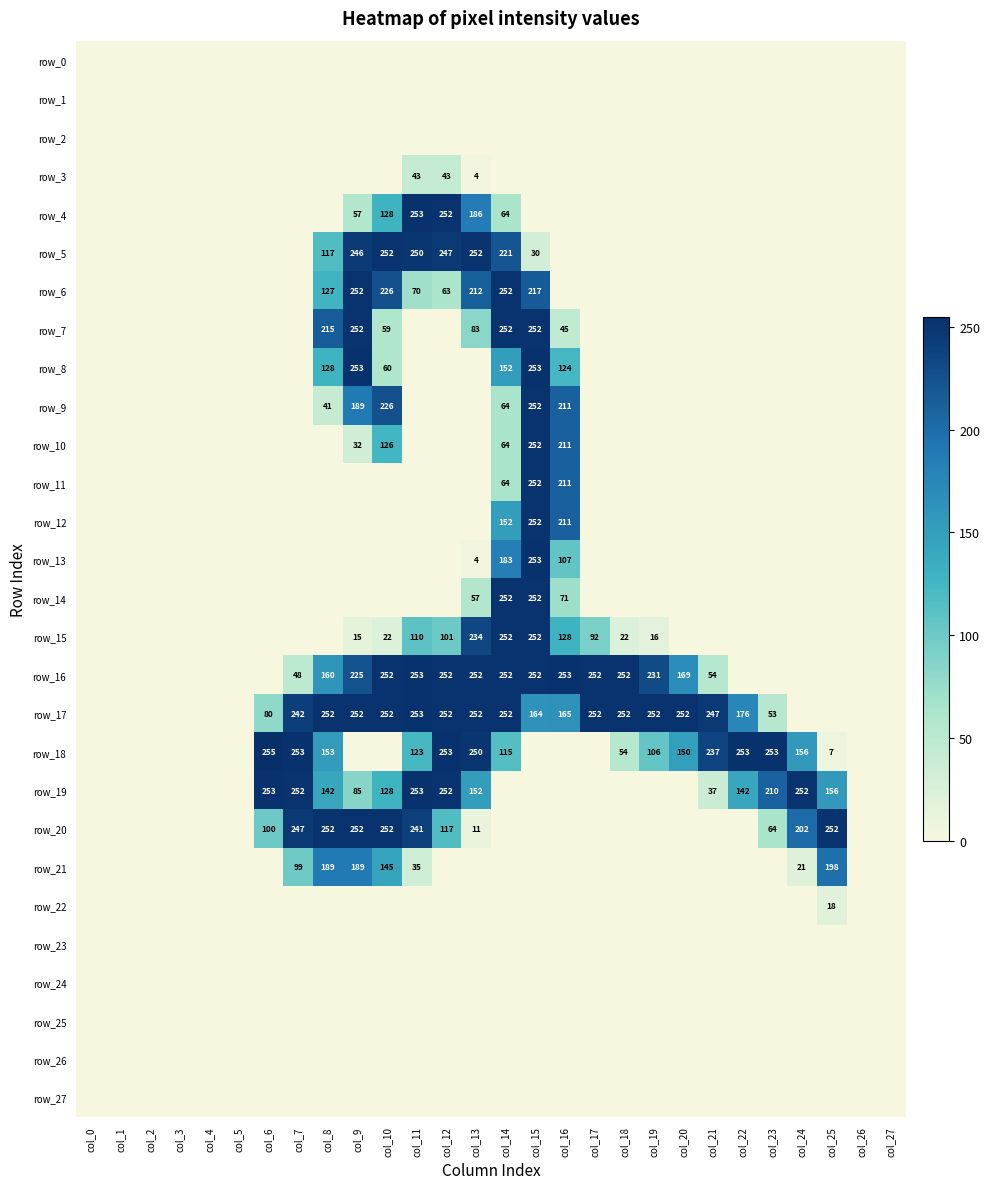

Reading left to right, list all the values displayed in this chart.

row_0: col_0=0	col_1=0	col_2=0	col_3=0	col_4=0	col_5=0	col_6=0	col_7=0	col_8=0	col_9=0	col_10=0	col_11=0	col_12=0	col_13=0	col_14=0	col_15=0	col_16=0	col_17=0	col_18=0	col_19=0	col_20=0	col_21=0	col_22=0	col_23=0	col_24=0	col_25=0	col_26=0	col_27=0
row_1: col_0=0	col_1=0	col_2=0	col_3=0	col_4=0	col_5=0	col_6=0	col_7=0	col_8=0	col_9=0	col_10=0	col_11=0	col_12=0	col_13=0	col_14=0	col_15=0	col_16=0	col_17=0	col_18=0	col_19=0	col_20=0	col_21=0	col_22=0	col_23=0	col_24=0	col_25=0	col_26=0	col_27=0
row_2: col_0=0	col_1=0	col_2=0	col_3=0	col_4=0	col_5=0	col_6=0	col_7=0	col_8=0	col_9=0	col_10=0	col_11=0	col_12=0	col_13=0	col_14=0	col_15=0	col_16=0	col_17=0	col_18=0	col_19=0	col_20=0	col_21=0	col_22=0	col_23=0	col_24=0	col_25=0	col_26=0	col_27=0
row_3: col_0=0	col_1=0	col_2=0	col_3=0	col_4=0	col_5=0	col_6=0	col_7=0	col_8=0	col_9=0	col_10=0	col_11=43	col_12=43	col_13=4	col_14=0	col_15=0	col_16=0	col_17=0	col_18=0	col_19=0	col_20=0	col_21=0	col_22=0	col_23=0	col_24=0	col_25=0	col_26=0	col_27=0
row_4: col_0=0	col_1=0	col_2=0	col_3=0	col_4=0	col_5=0	col_6=0	col_7=0	col_8=0	col_9=57	col_10=128	col_11=253	col_12=252	col_13=186	col_14=64	col_15=0	col_16=0	col_17=0	col_18=0	col_19=0	col_20=0	col_21=0	col_22=0	col_23=0	col_24=0	col_25=0	col_26=0	col_27=0
row_5: col_0=0	col_1=0	col_2=0	col_3=0	col_4=0	col_5=0	col_6=0	col_7=0	col_8=117	col_9=246	col_10=252	col_11=250	col_12=247	col_13=252	col_14=221	col_15=30	col_16=0	col_17=0	col_18=0	col_19=0	col_20=0	col_21=0	col_22=0	col_23=0	col_24=0	col_25=0	col_26=0	col_27=0
row_6: col_0=0	col_1=0	col_2=0	col_3=0	col_4=0	col_5=0	col_6=0	col_7=0	col_8=127	col_9=252	col_10=226	col_11=70	col_12=63	col_13=212	col_14=252	col_15=217	col_16=0	col_17=0	col_18=0	col_19=0	col_20=0	col_21=0	col_22=0	col_23=0	col_24=0	col_25=0	col_26=0	col_27=0
row_7: col_0=0	col_1=0	col_2=0	col_3=0	col_4=0	col_5=0	col_6=0	col_7=0	col_8=215	col_9=252	col_10=59	col_11=0	col_12=0	col_13=83	col_14=252	col_15=252	col_16=45	col_17=0	col_18=0	col_19=0	col_20=0	col_21=0	col_22=0	col_23=0	col_24=0	col_25=0	col_26=0	col_27=0
row_8: col_0=0	col_1=0	col_2=0	col_3=0	col_4=0	col_5=0	col_6=0	col_7=0	col_8=128	col_9=253	col_10=60	col_11=0	col_12=0	col_13=0	col_14=152	col_15=253	col_16=124	col_17=0	col_18=0	col_19=0	col_20=0	col_21=0	col_22=0	col_23=0	col_24=0	col_25=0	col_26=0	col_27=0
row_9: col_0=0	col_1=0	col_2=0	col_3=0	col_4=0	col_5=0	col_6=0	col_7=0	col_8=41	col_9=189	col_10=226	col_11=0	col_12=0	col_13=0	col_14=64	col_15=252	col_16=211	col_17=0	col_18=0	col_19=0	col_20=0	col_21=0	col_22=0	col_23=0	col_24=0	col_25=0	col_26=0	col_27=0
row_10: col_0=0	col_1=0	col_2=0	col_3=0	col_4=0	col_5=0	col_6=0	col_7=0	col_8=0	col_9=32	col_10=126	col_11=0	col_12=0	col_13=0	col_14=64	col_15=252	col_16=211	col_17=0	col_18=0	col_19=0	col_20=0	col_21=0	col_22=0	col_23=0	col_24=0	col_25=0	col_26=0	col_27=0
row_11: col_0=0	col_1=0	col_2=0	col_3=0	col_4=0	col_5=0	col_6=0	col_7=0	col_8=0	col_9=0	col_10=0	col_11=0	col_12=0	col_13=0	col_14=64	col_15=252	col_16=211	col_17=0	col_18=0	col_19=0	col_20=0	col_21=0	col_22=0	col_23=0	col_24=0	col_25=0	col_26=0	col_27=0
row_12: col_0=0	col_1=0	col_2=0	col_3=0	col_4=0	col_5=0	col_6=0	col_7=0	col_8=0	col_9=0	col_10=0	col_11=0	col_12=0	col_13=0	col_14=152	col_15=252	col_16=211	col_17=0	col_18=0	col_19=0	col_20=0	col_21=0	col_22=0	col_23=0	col_24=0	col_25=0	col_26=0	col_27=0
row_13: col_0=0	col_1=0	col_2=0	col_3=0	col_4=0	col_5=0	col_6=0	col_7=0	col_8=0	col_9=0	col_10=0	col_11=0	col_12=0	col_13=4	col_14=183	col_15=253	col_16=107	col_17=0	col_18=0	col_19=0	col_20=0	col_21=0	col_22=0	col_23=0	col_24=0	col_25=0	col_26=0	col_27=0
row_14: col_0=0	col_1=0	col_2=0	col_3=0	col_4=0	col_5=0	col_6=0	col_7=0	col_8=0	col_9=0	col_10=0	col_11=0	col_12=0	col_13=57	col_14=252	col_15=252	col_16=71	col_17=0	col_18=0	col_19=0	col_20=0	col_21=0	col_22=0	col_23=0	col_24=0	col_25=0	col_26=0	col_27=0
row_15: col_0=0	col_1=0	col_2=0	col_3=0	col_4=0	col_5=0	col_6=0	col_7=0	col_8=0	col_9=15	col_10=22	col_11=110	col_12=101	col_13=234	col_14=252	col_15=252	col_16=128	col_17=92	col_18=22	col_19=16	col_20=0	col_21=0	col_22=0	col_23=0	col_24=0	col_25=0	col_26=0	col_27=0
row_16: col_0=0	col_1=0	col_2=0	col_3=0	col_4=0	col_5=0	col_6=0	col_7=48	col_8=160	col_9=225	col_10=252	col_11=253	col_12=252	col_13=252	col_14=252	col_15=252	col_16=253	col_17=252	col_18=252	col_19=231	col_20=169	col_21=54	col_22=0	col_23=0	col_24=0	col_25=0	col_26=0	col_27=0
row_17: col_0=0	col_1=0	col_2=0	col_3=0	col_4=0	col_5=0	col_6=80	col_7=242	col_8=252	col_9=252	col_10=252	col_11=253	col_12=252	col_13=252	col_14=252	col_15=164	col_16=165	col_17=252	col_18=252	col_19=252	col_20=252	col_21=247	col_22=176	col_23=53	col_24=0	col_25=0	col_26=0	col_27=0
row_18: col_0=0	col_1=0	col_2=0	col_3=0	col_4=0	col_5=0	col_6=255	col_7=253	col_8=153	col_9=0	col_10=0	col_11=123	col_12=253	col_13=250	col_14=115	col_15=0	col_16=0	col_17=0	col_18=54	col_19=106	col_20=150	col_21=237	col_22=253	col_23=253	col_24=156	col_25=7	col_26=0	col_27=0
row_19: col_0=0	col_1=0	col_2=0	col_3=0	col_4=0	col_5=0	col_6=253	col_7=252	col_8=142	col_9=85	col_10=128	col_11=253	col_12=252	col_13=152	col_14=0	col_15=0	col_16=0	col_17=0	col_18=0	col_19=0	col_20=0	col_21=37	col_22=142	col_23=210	col_24=252	col_25=156	col_26=0	col_27=0
row_20: col_0=0	col_1=0	col_2=0	col_3=0	col_4=0	col_5=0	col_6=100	col_7=247	col_8=252	col_9=252	col_10=252	col_11=241	col_12=117	col_13=11	col_14=0	col_15=0	col_16=0	col_17=0	col_18=0	col_19=0	col_20=0	col_21=0	col_22=0	col_23=64	col_24=202	col_25=252	col_26=0	col_27=0
row_21: col_0=0	col_1=0	col_2=0	col_3=0	col_4=0	col_5=0	col_6=0	col_7=99	col_8=189	col_9=189	col_10=145	col_11=35	col_12=0	col_13=0	col_14=0	col_15=0	col_16=0	col_17=0	col_18=0	col_19=0	col_20=0	col_21=0	col_22=0	col_23=0	col_24=21	col_25=198	col_26=0	col_27=0
row_22: col_0=0	col_1=0	col_2=0	col_3=0	col_4=0	col_5=0	col_6=0	col_7=0	col_8=0	col_9=0	col_10=0	col_11=0	col_12=0	col_13=0	col_14=0	col_15=0	col_16=0	col_17=0	col_18=0	col_19=0	col_20=0	col_21=0	col_22=0	col_23=0	col_24=0	col_25=18	col_26=0	col_27=0
row_23: col_0=0	col_1=0	col_2=0	col_3=0	col_4=0	col_5=0	col_6=0	col_7=0	col_8=0	col_9=0	col_10=0	col_11=0	col_12=0	col_13=0	col_14=0	col_15=0	col_16=0	col_17=0	col_18=0	col_19=0	col_20=0	col_21=0	col_22=0	col_23=0	col_24=0	col_25=0	col_26=0	col_27=0
row_24: col_0=0	col_1=0	col_2=0	col_3=0	col_4=0	col_5=0	col_6=0	col_7=0	col_8=0	col_9=0	col_10=0	col_11=0	col_12=0	col_13=0	col_14=0	col_15=0	col_16=0	col_17=0	col_18=0	col_19=0	col_20=0	col_21=0	col_22=0	col_23=0	col_24=0	col_25=0	col_26=0	col_27=0
row_25: col_0=0	col_1=0	col_2=0	col_3=0	col_4=0	col_5=0	col_6=0	col_7=0	col_8=0	col_9=0	col_10=0	col_11=0	col_12=0	col_13=0	col_14=0	col_15=0	col_16=0	col_17=0	col_18=0	col_19=0	col_20=0	col_21=0	col_22=0	col_23=0	col_24=0	col_25=0	col_26=0	col_27=0
row_26: col_0=0	col_1=0	col_2=0	col_3=0	col_4=0	col_5=0	col_6=0	col_7=0	col_8=0	col_9=0	col_10=0	col_11=0	col_12=0	col_13=0	col_14=0	col_15=0	col_16=0	col_17=0	col_18=0	col_19=0	col_20=0	col_21=0	col_22=0	col_23=0	col_24=0	col_25=0	col_26=0	col_27=0
row_27: col_0=0	col_1=0	col_2=0	col_3=0	col_4=0	col_5=0	col_6=0	col_7=0	col_8=0	col_9=0	col_10=0	col_11=0	col_12=0	col_13=0	col_14=0	col_15=0	col_16=0	col_17=0	col_18=0	col_19=0	col_20=0	col_21=0	col_22=0	col_23=0	col_24=0	col_25=0	col_26=0	col_27=0